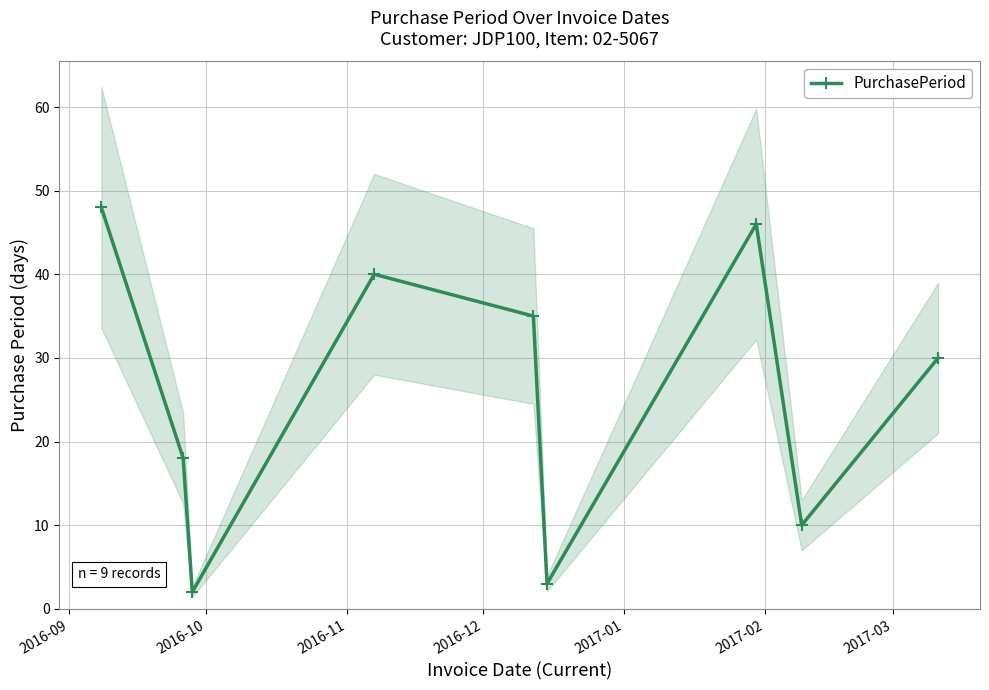

True or false: PurchasePeriod has more than 0 interior local peaks.

True